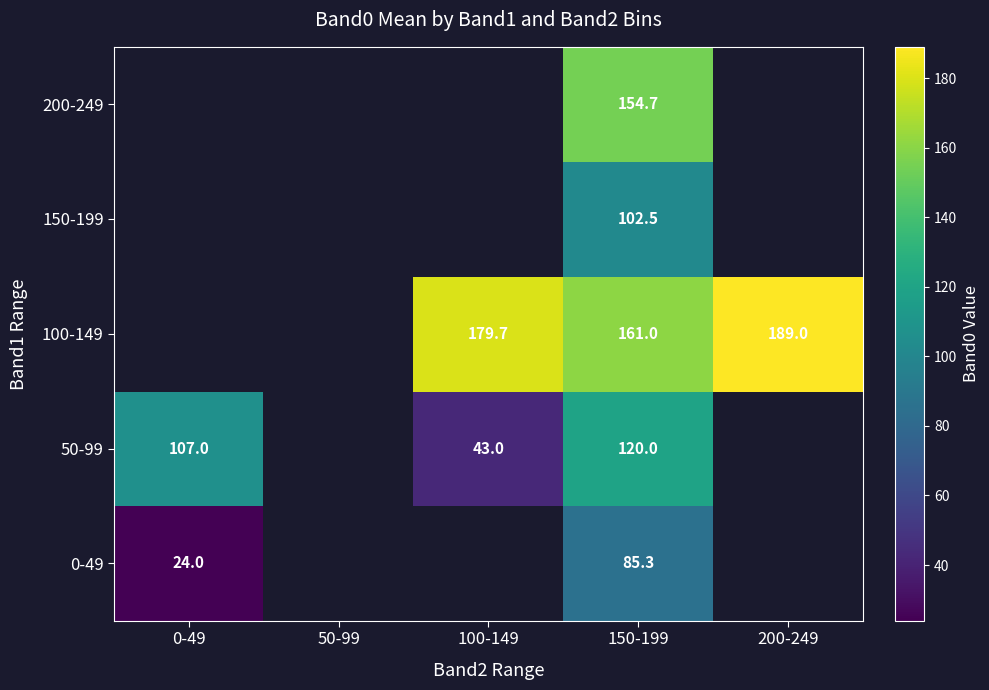

Count the number of categories in the chart.

5